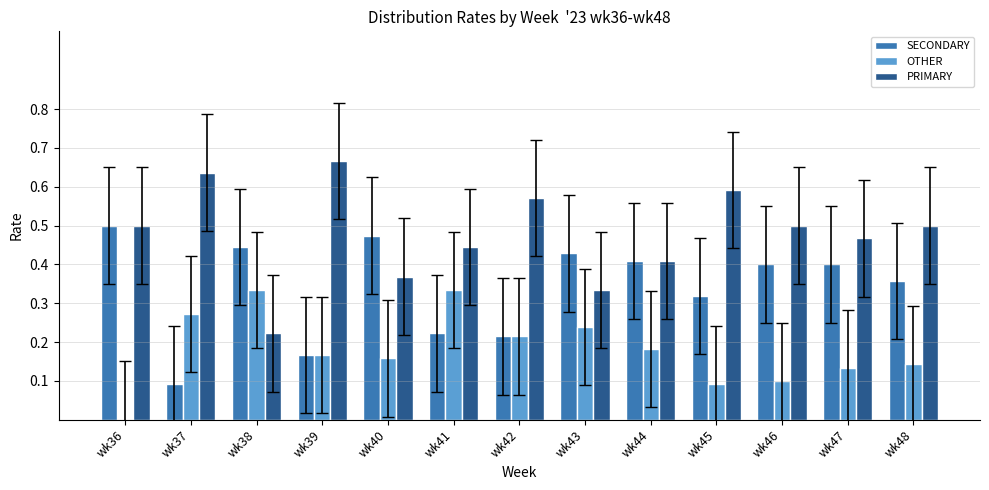

What is the sum of all PRIMARY values?

6.2